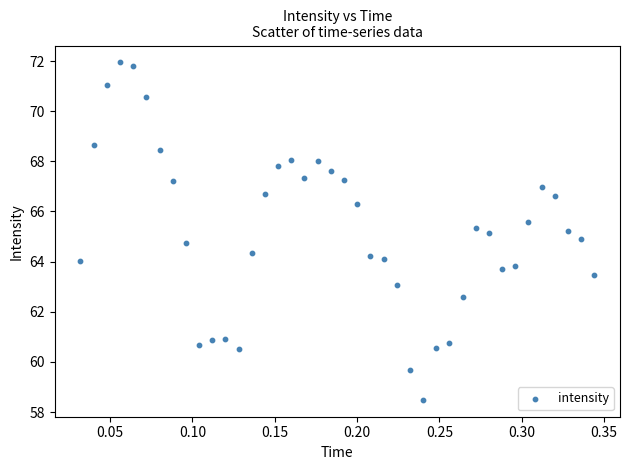

What is the range of Y values (max minus min)?

13.5